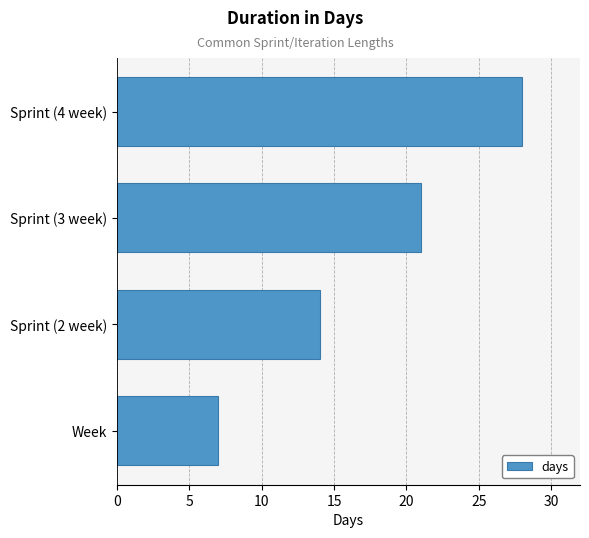

List the labels in order of value, smallest first.

Week, Sprint (2 week), Sprint (3 week), Sprint (4 week)